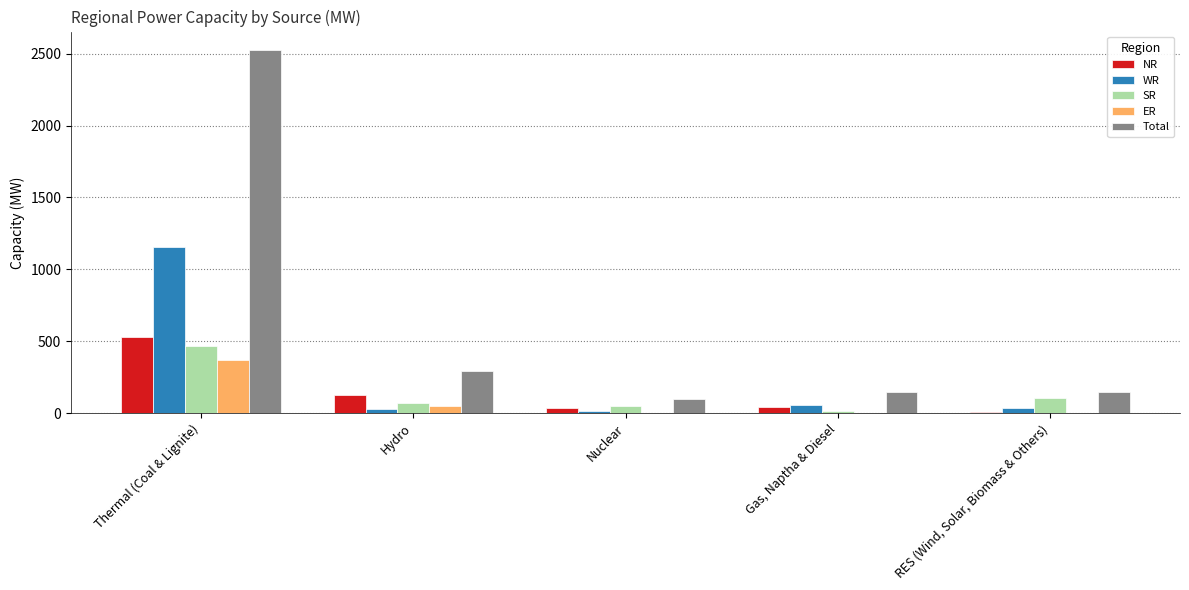

Is the value of NR at Thermal (Coal & Lignite) greater than the value of Total at RES (Wind, Solar, Biomass & Others)?

Yes